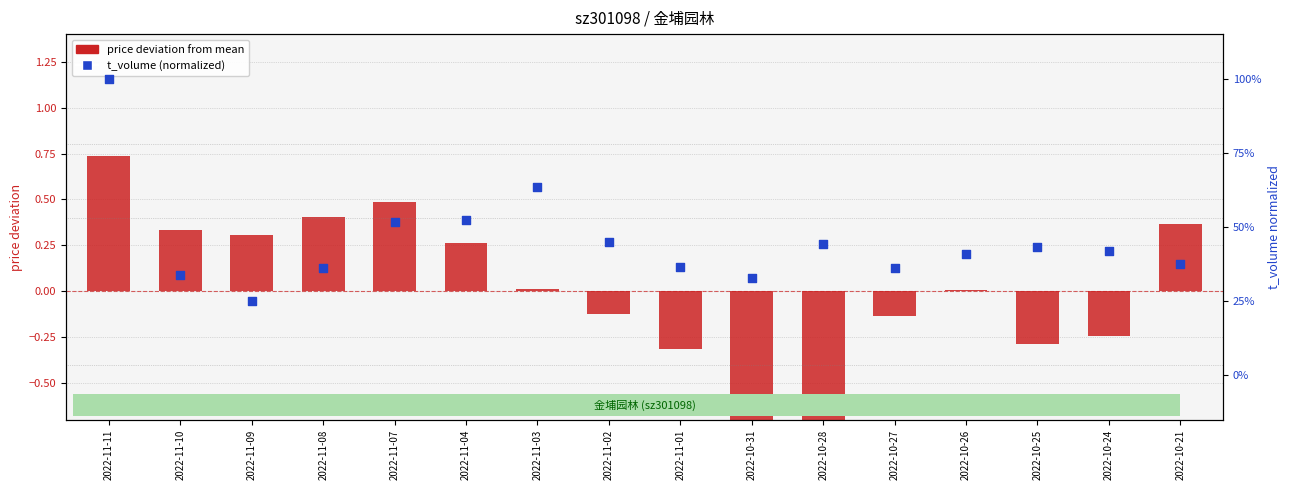

Which series contains the highest Y value?

t_volume (normalized)